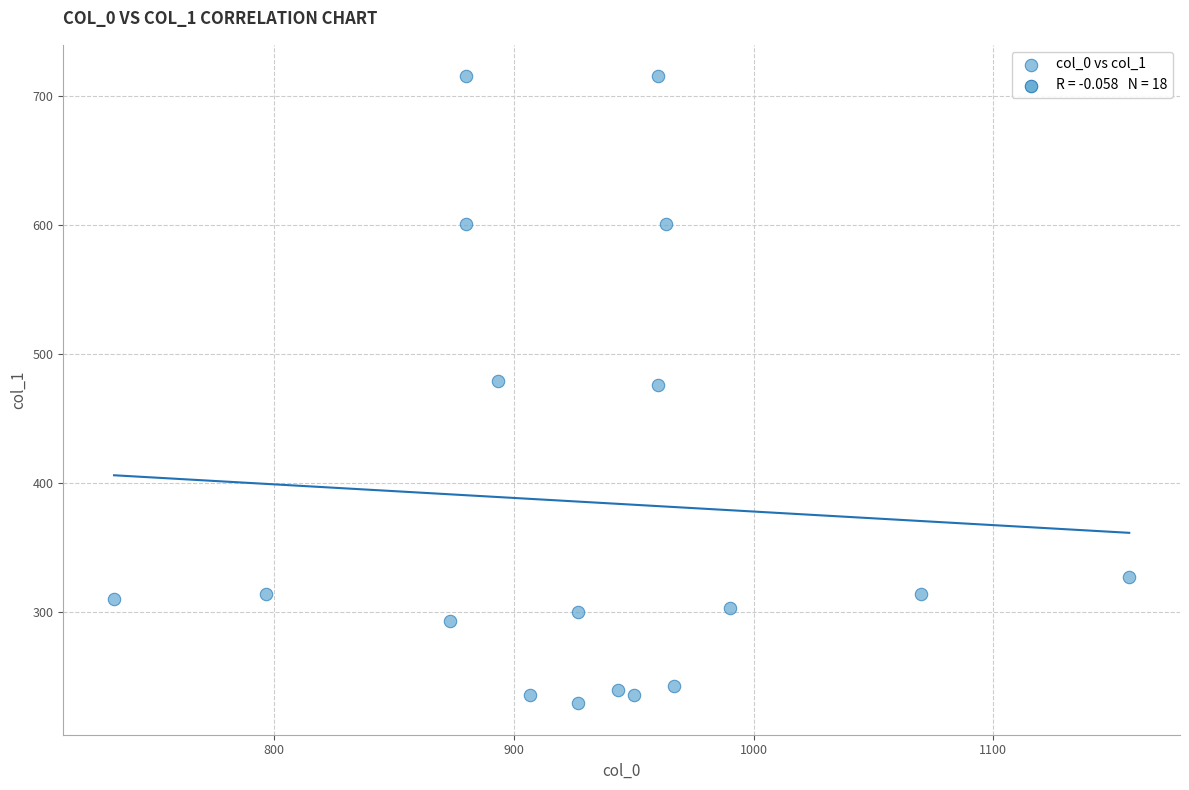

What is the range of X values (max minus min)?

423.3